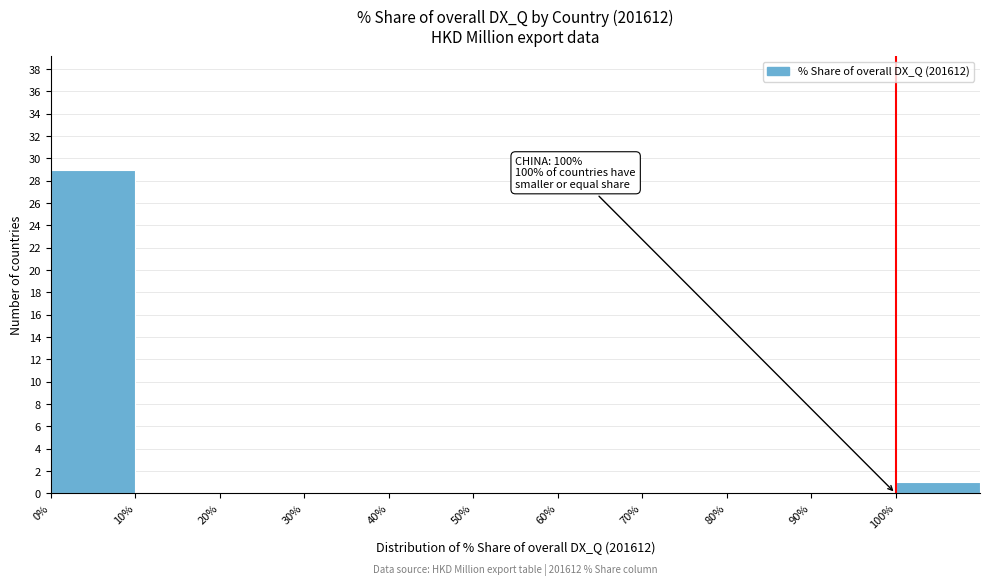

Which range on the x-axis has the tallest bar?

0 to 10